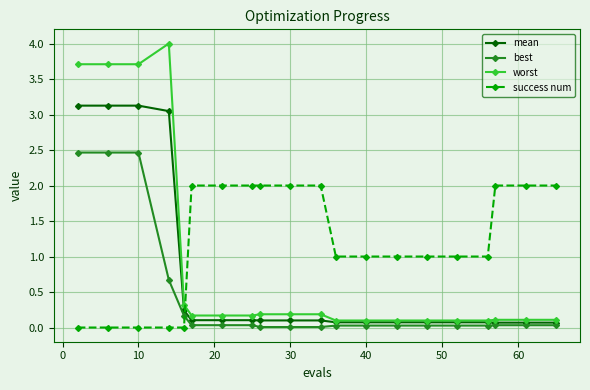

What is the maximum value shown in the chart?

4.0